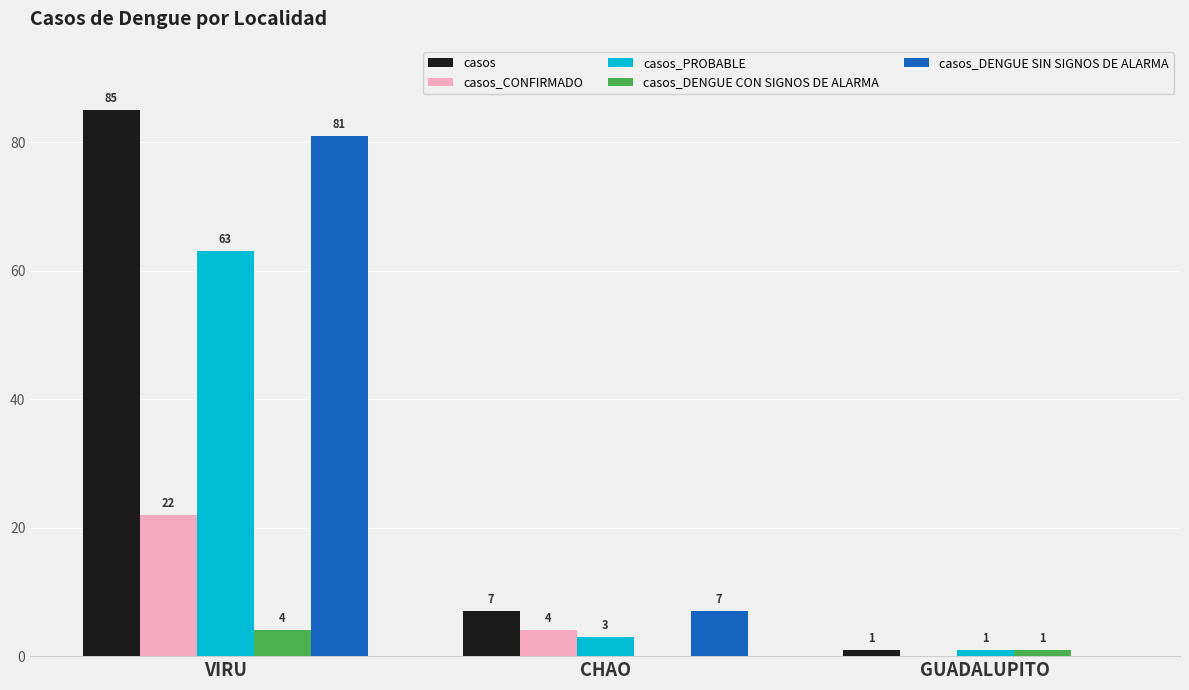

The value of casos_CONFIRMADO at CHAO is 4. True or false?

True